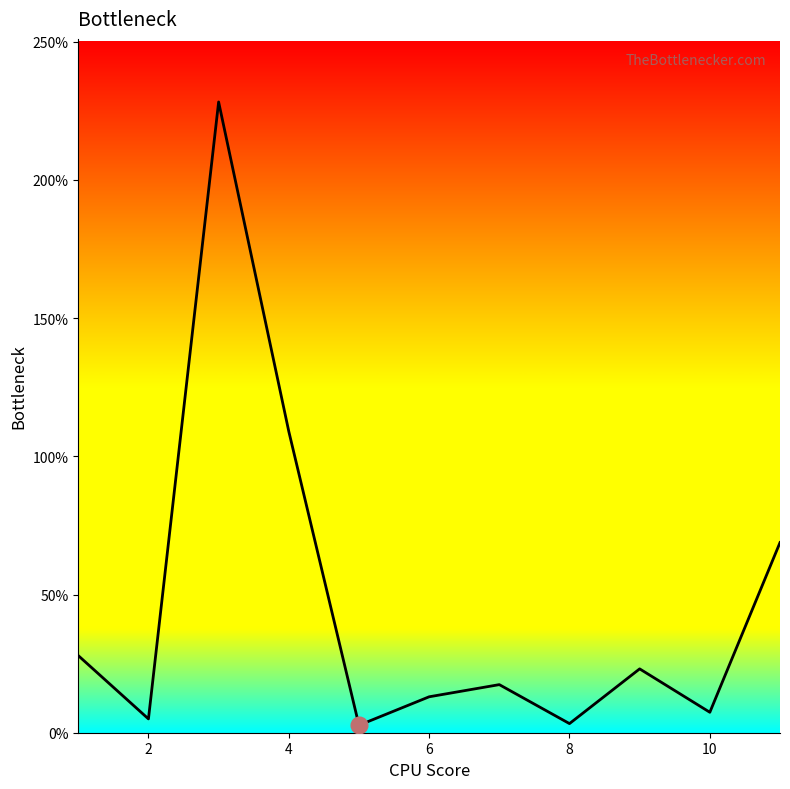

What is the difference between the maximum and minimum values?

225.5